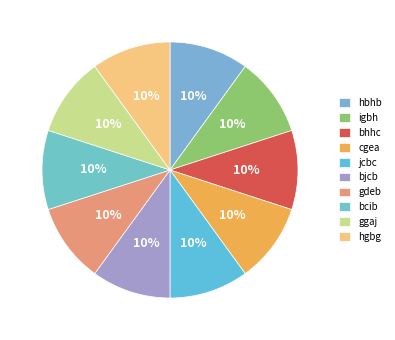

What is the ratio of the value at cgea to the value at bjcb?

1.0